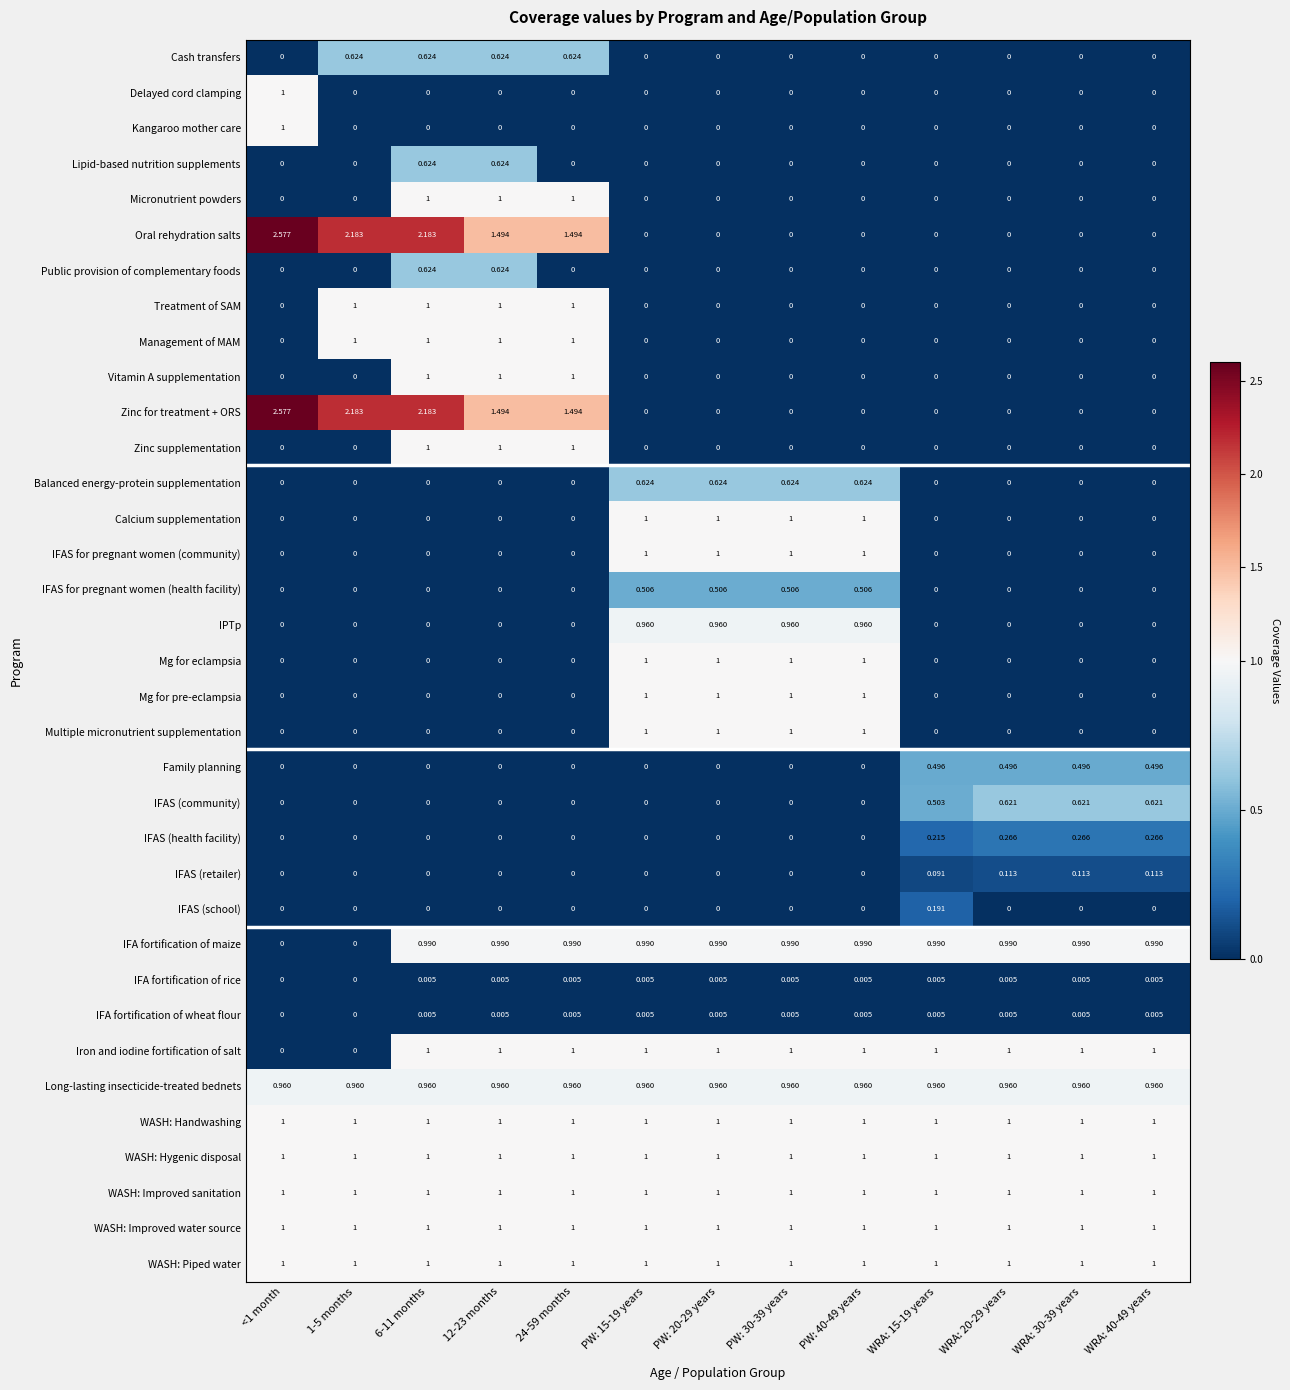

How many data points does each series have?

13